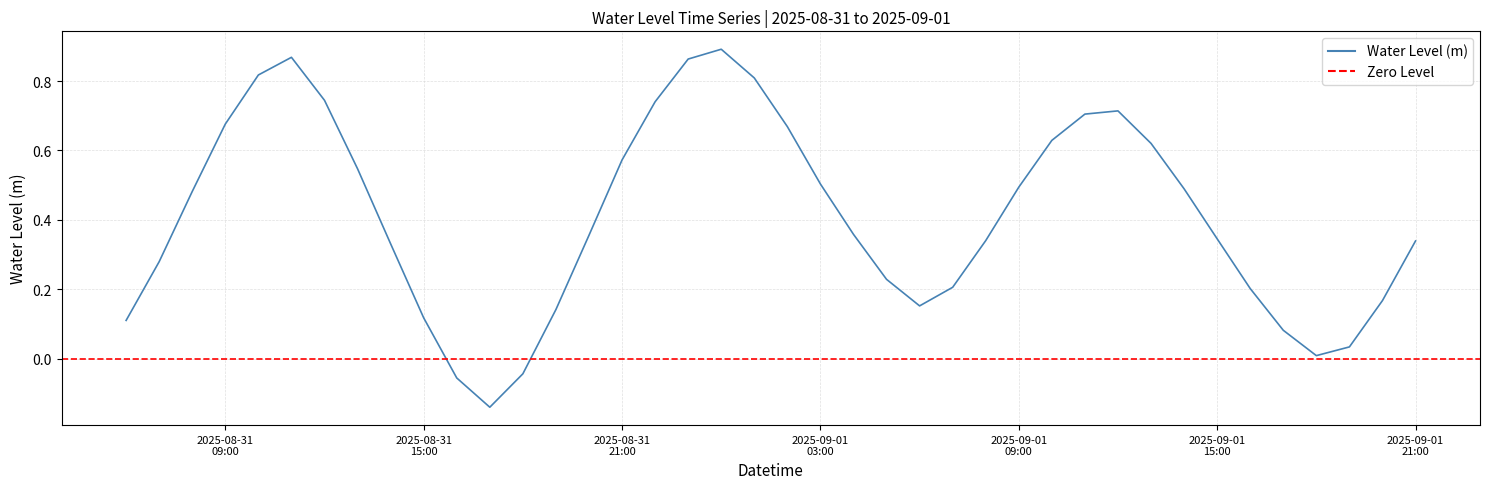

Rank the categories by value from lowest to highest.

2025-08-31 17:00:00, 2025-08-31 16:00:00, 2025-08-31 18:00:00, 2025-09-01 18:00:00, 2025-09-01 19:00:00, 2025-09-01 17:00:00, 2025-08-31 06:00:00, 2025-08-31 15:00:00, 2025-08-31 19:00:00, 2025-09-01 06:00:00, 2025-09-01 20:00:00, 2025-09-01 16:00:00, 2025-09-01 07:00:00, 2025-09-01 05:00:00, 2025-08-31 07:00:00, 2025-08-31 14:00:00, 2025-09-01 21:00:00, 2025-09-01 08:00:00, 2025-09-01 15:00:00, 2025-08-31 20:00:00, 2025-09-01 04:00:00, 2025-08-31 08:00:00, 2025-09-01 14:00:00, 2025-09-01 09:00:00, 2025-09-01 03:00:00, 2025-08-31 13:00:00, 2025-08-31 21:00:00, 2025-09-01 13:00:00, 2025-09-01 10:00:00, 2025-09-01 02:00:00, 2025-08-31 09:00:00, 2025-09-01 11:00:00, 2025-09-01 12:00:00, 2025-08-31 22:00:00, 2025-08-31 12:00:00, 2025-09-01 01:00:00, 2025-08-31 10:00:00, 2025-08-31 23:00:00, 2025-08-31 11:00:00, 2025-09-01 00:00:00